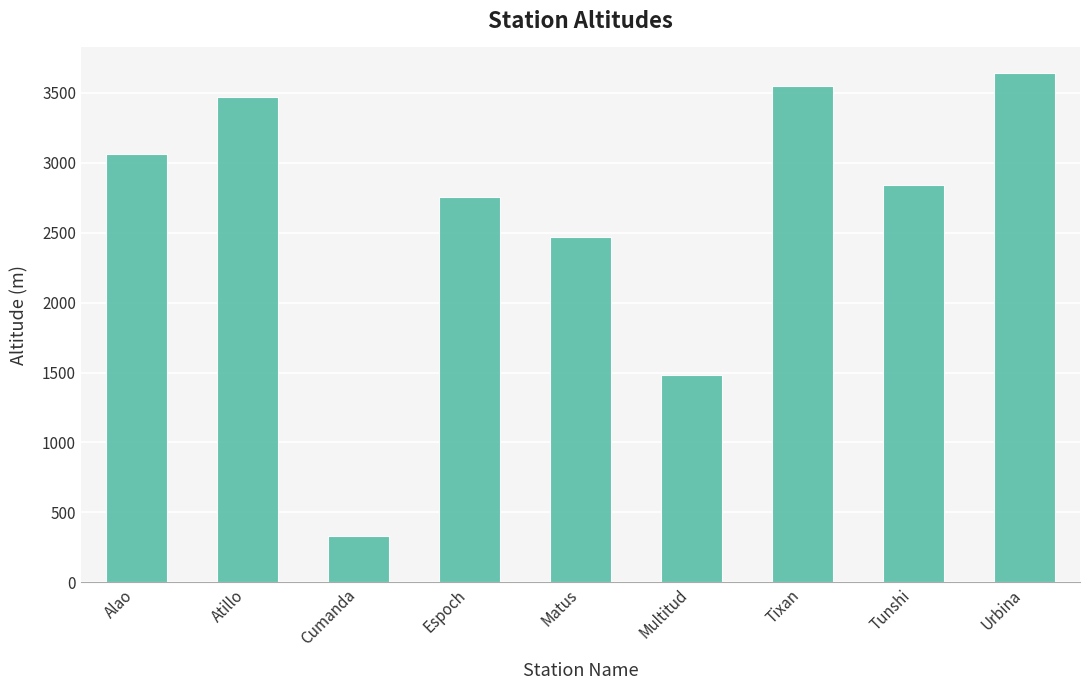

At which category does the chart reach its minimum across all series?

Cumanda